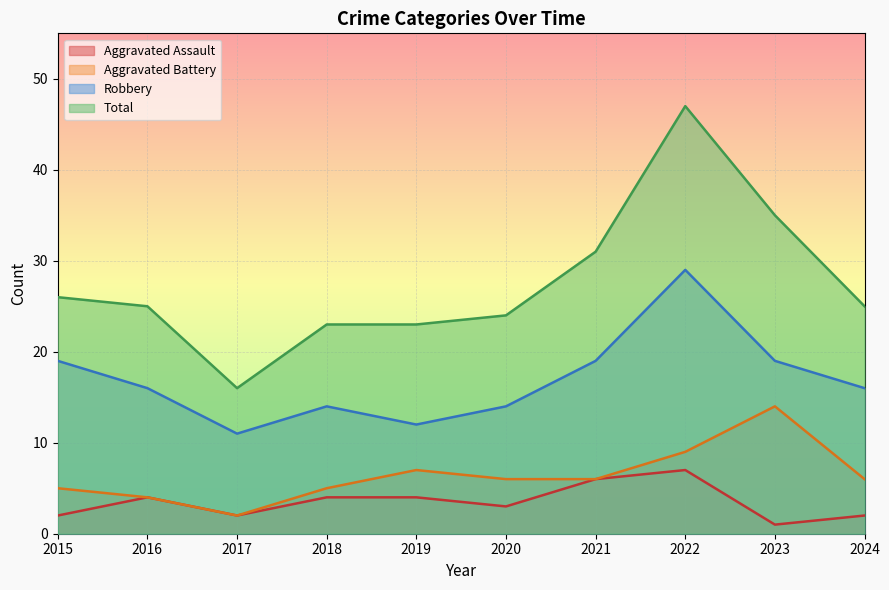

The value of Aggravated Battery at 2020 is 6. True or false?

True